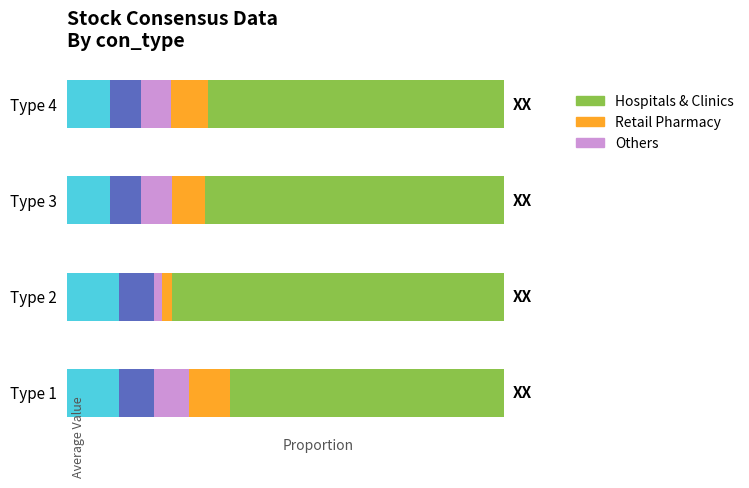

Reading right to left, extract all data points from this chart.

Others: 0.1	0.1	0.0	0.1
Retail Pharmacy: 0.1	0.1	0.0	0.1
Hospitals & Clinics: 0.7	0.7	0.8	0.6